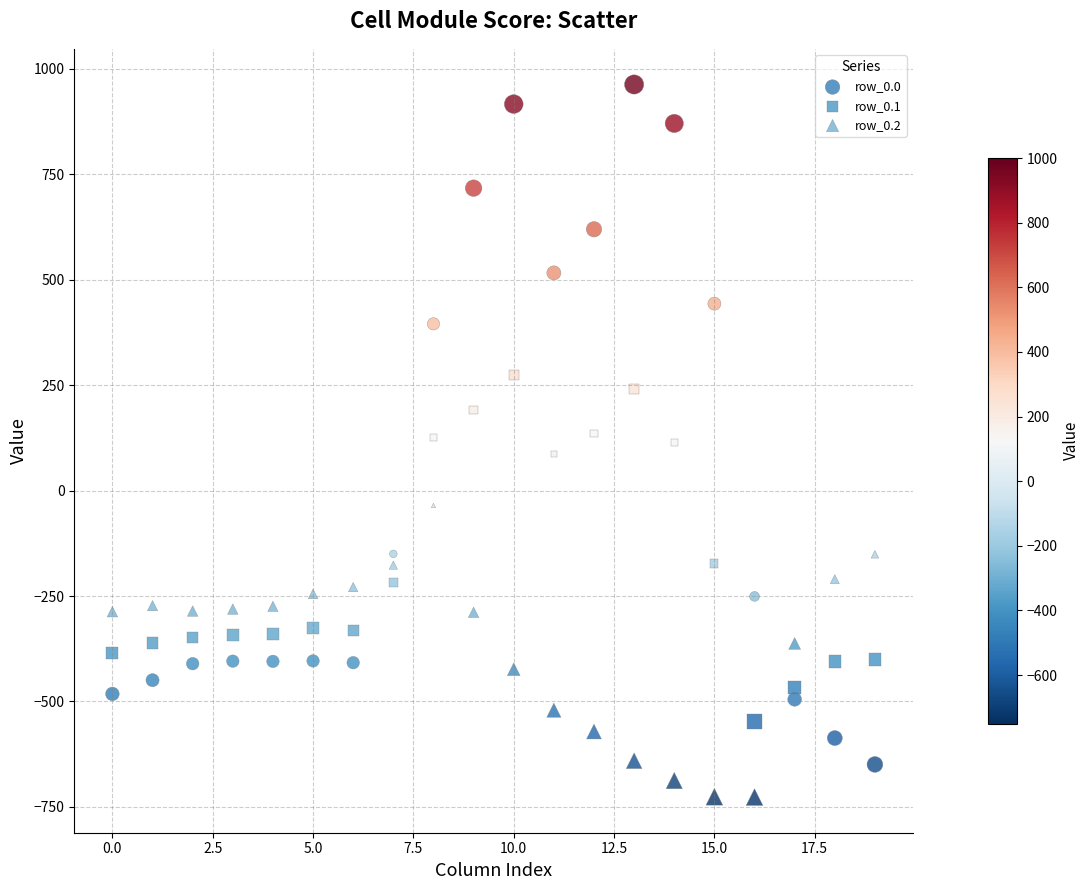

Which series contains the lowest Y value?

row_0.2